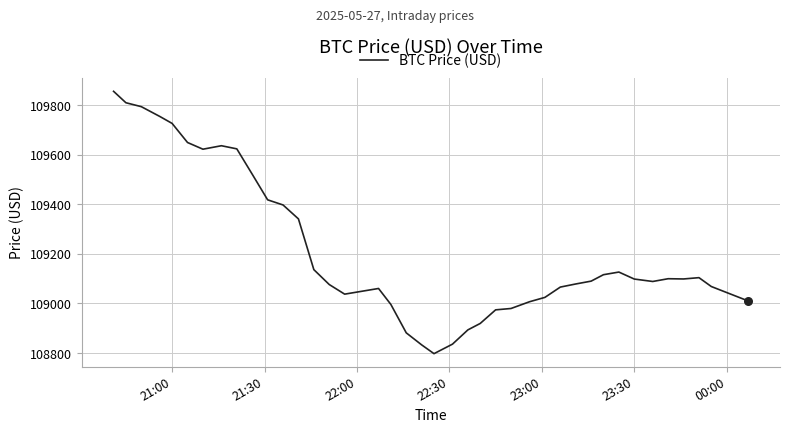

What is the difference between the maximum and minimum values?

1059.2